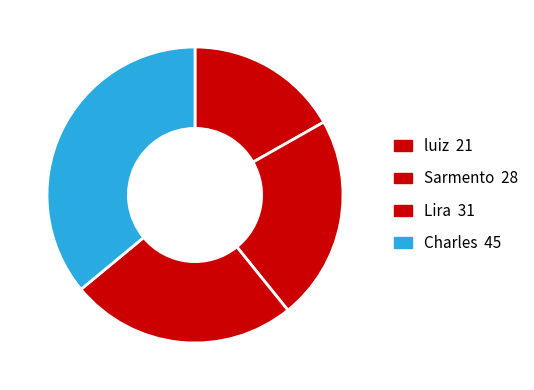

Combined, do Charles and luiz account for over 50%?

Yes